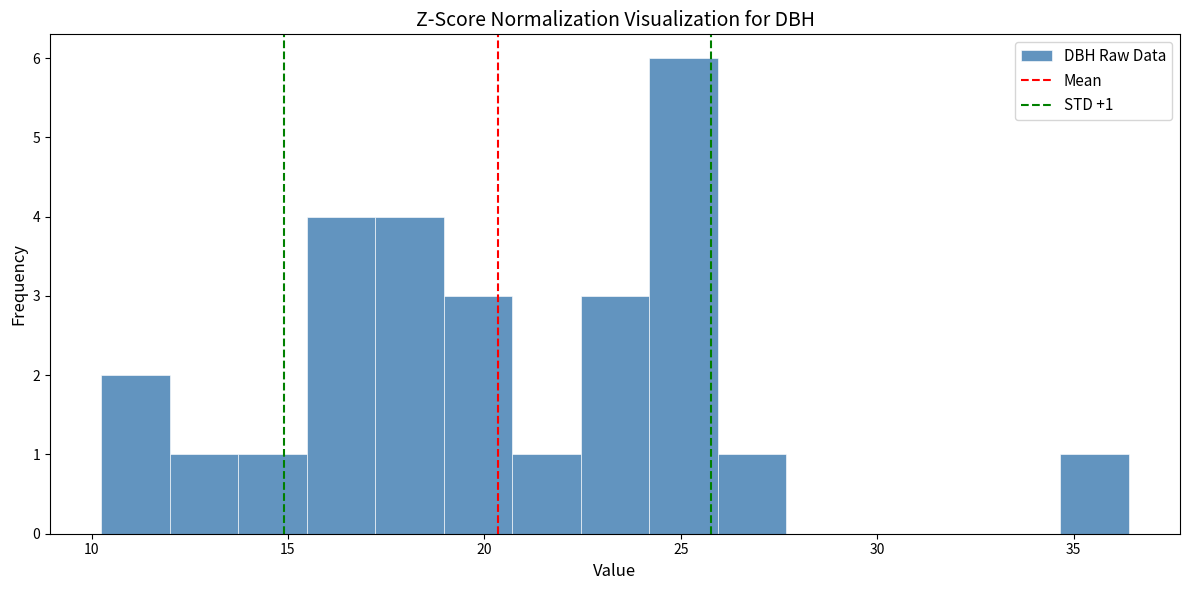

Around what value on the x-axis is the tallest bar? Give the approximate position of its centre, as read against the axis.

25.0